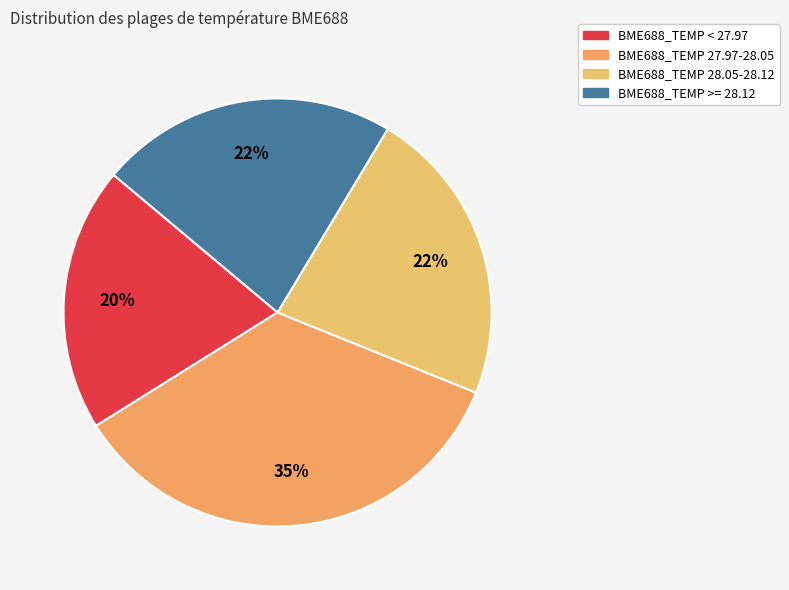

What percentage is the BME688_TEMP 28.05-28.12 slice, to the nearest percent?

22%